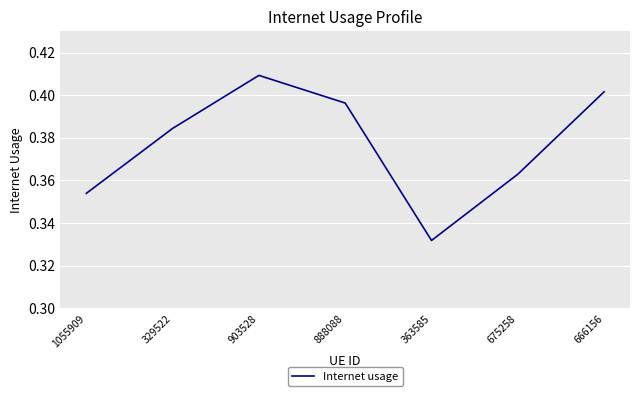

How many lines are shown in the chart?

1